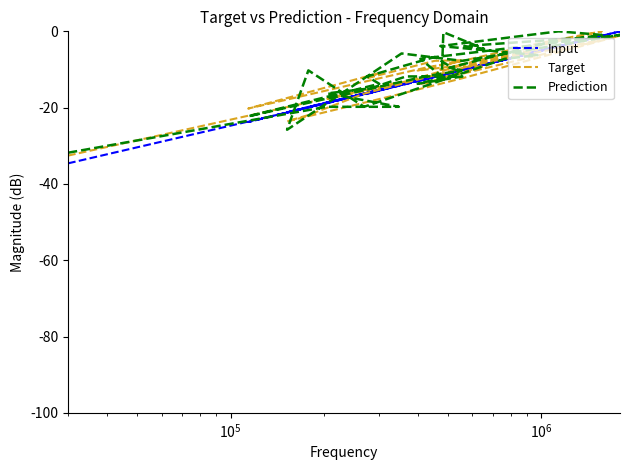

The value of Input at 33 is -2.6. True or false?

False